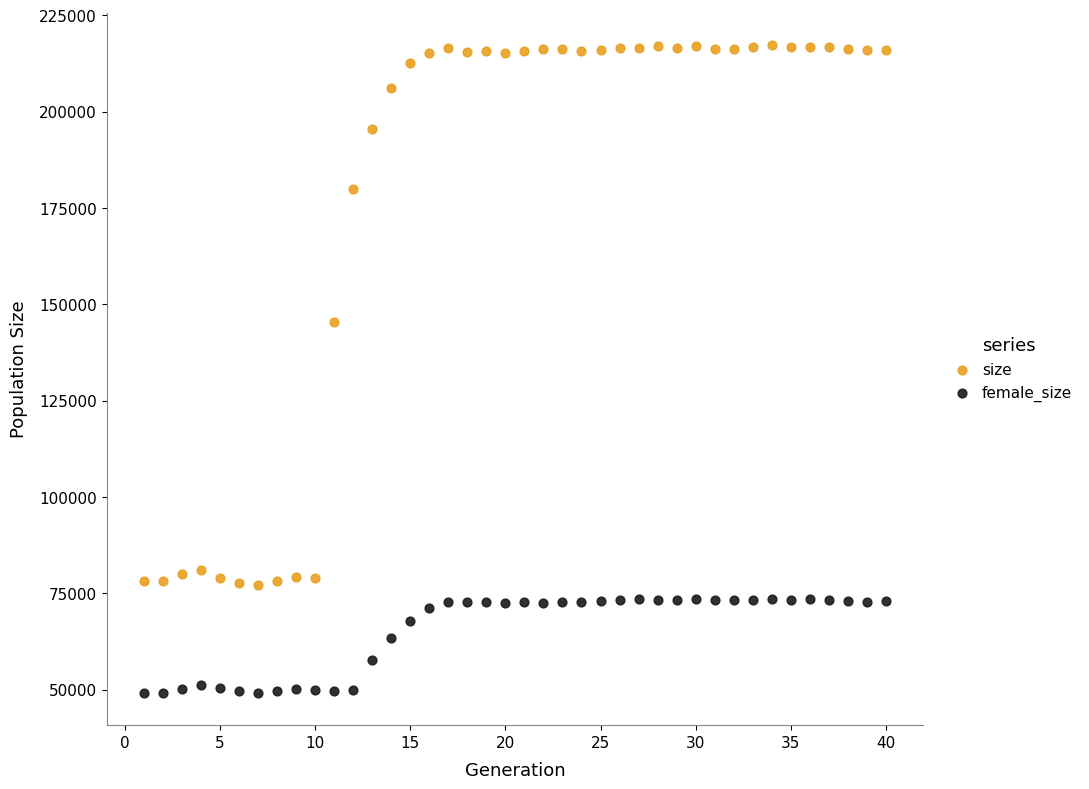

What are all the series names shown in the legend?

size, female_size